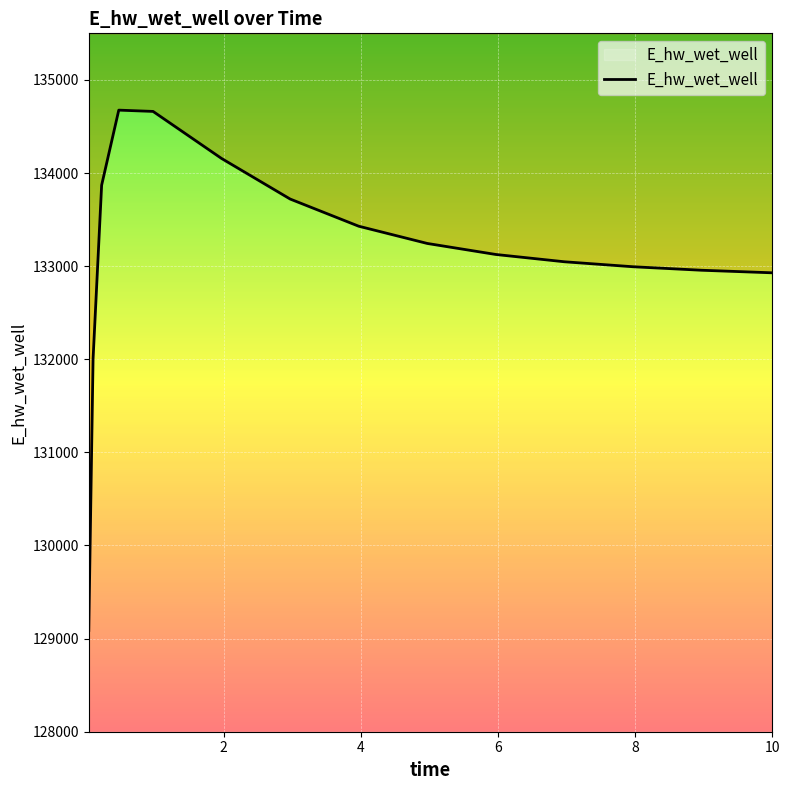

What is the difference between the second highest and minimum values?

5573.5